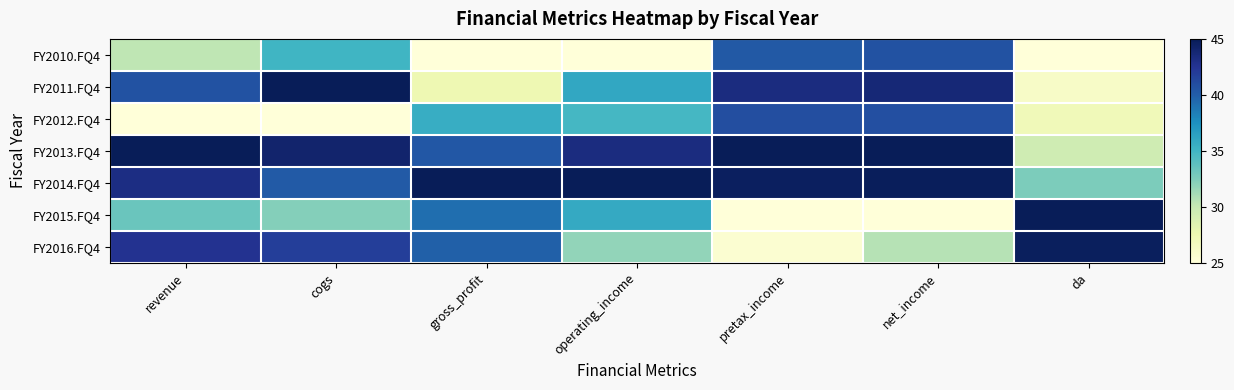

At pretax_income, list the series in order from smallest to largest.

FY2015.FQ4, FY2016.FQ4, FY2010.FQ4, FY2012.FQ4, FY2011.FQ4, FY2014.FQ4, FY2013.FQ4